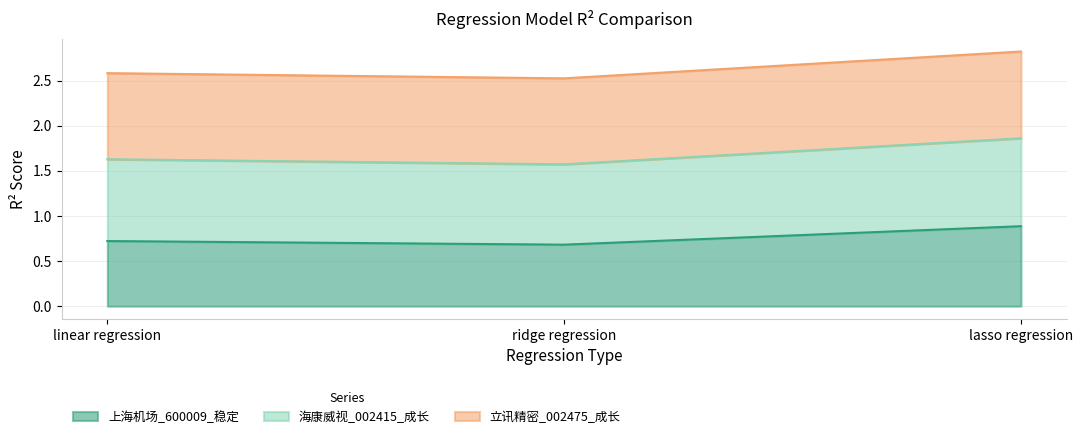

Count the number of data series in this chart.

3